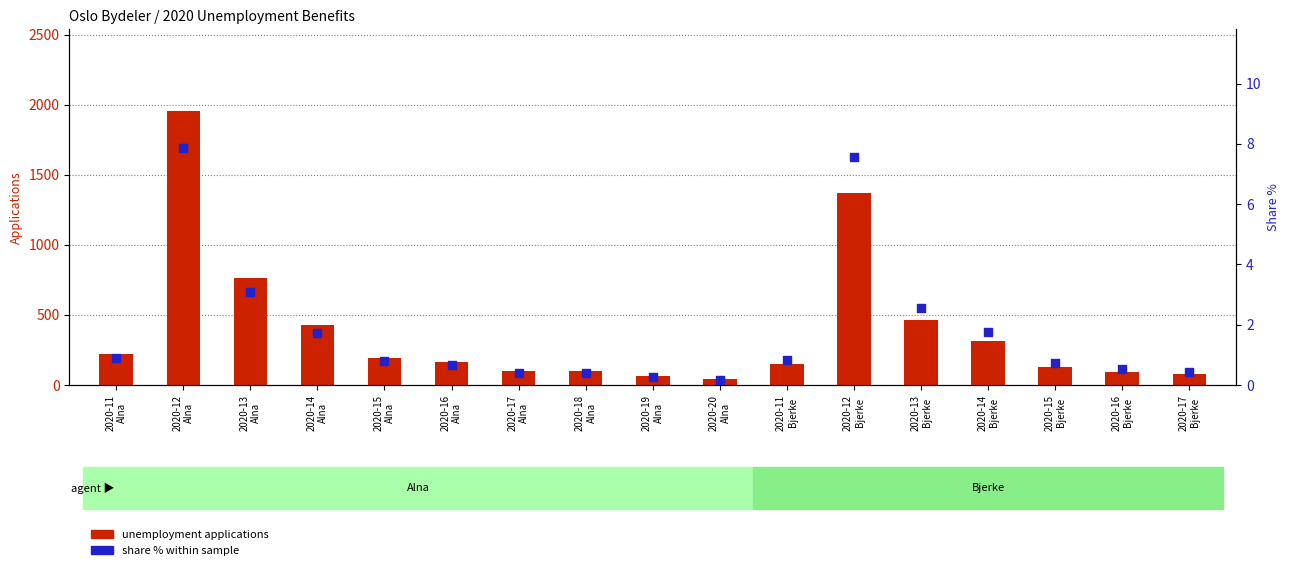

At how many categories does at least one series exceed 254?

6